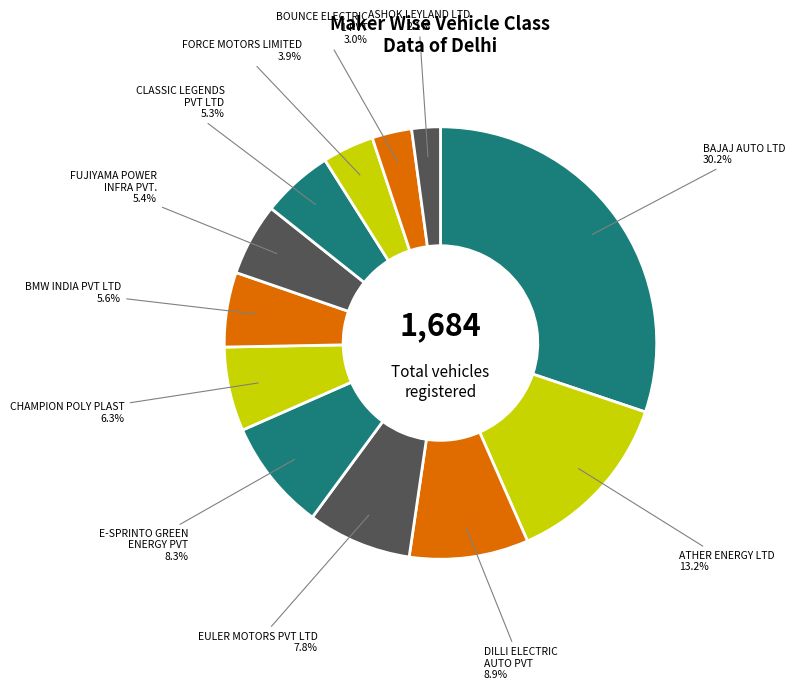

Count the number of slices in the pie.

12